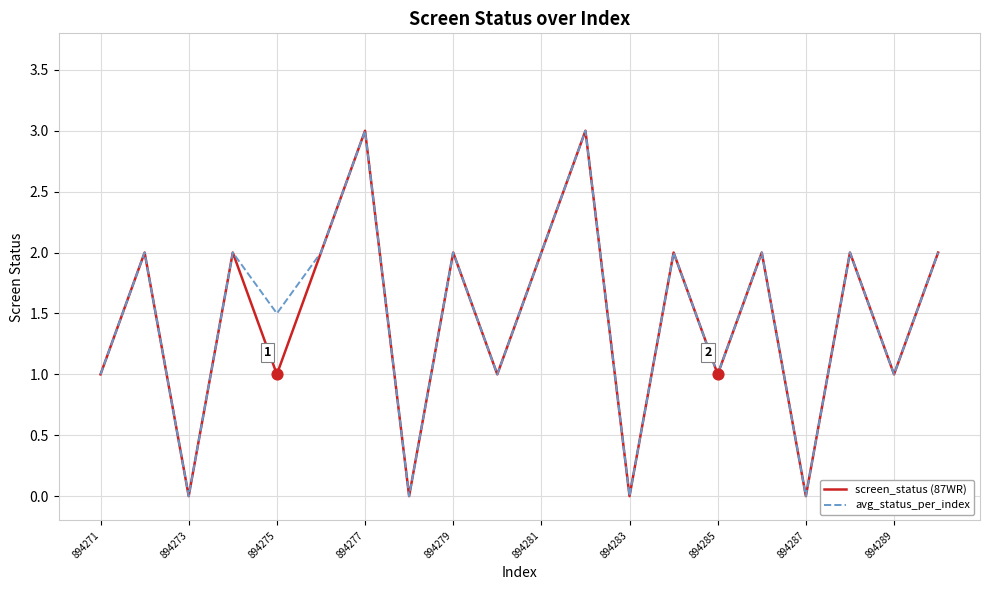

What is the maximum value shown in the chart?

3.0